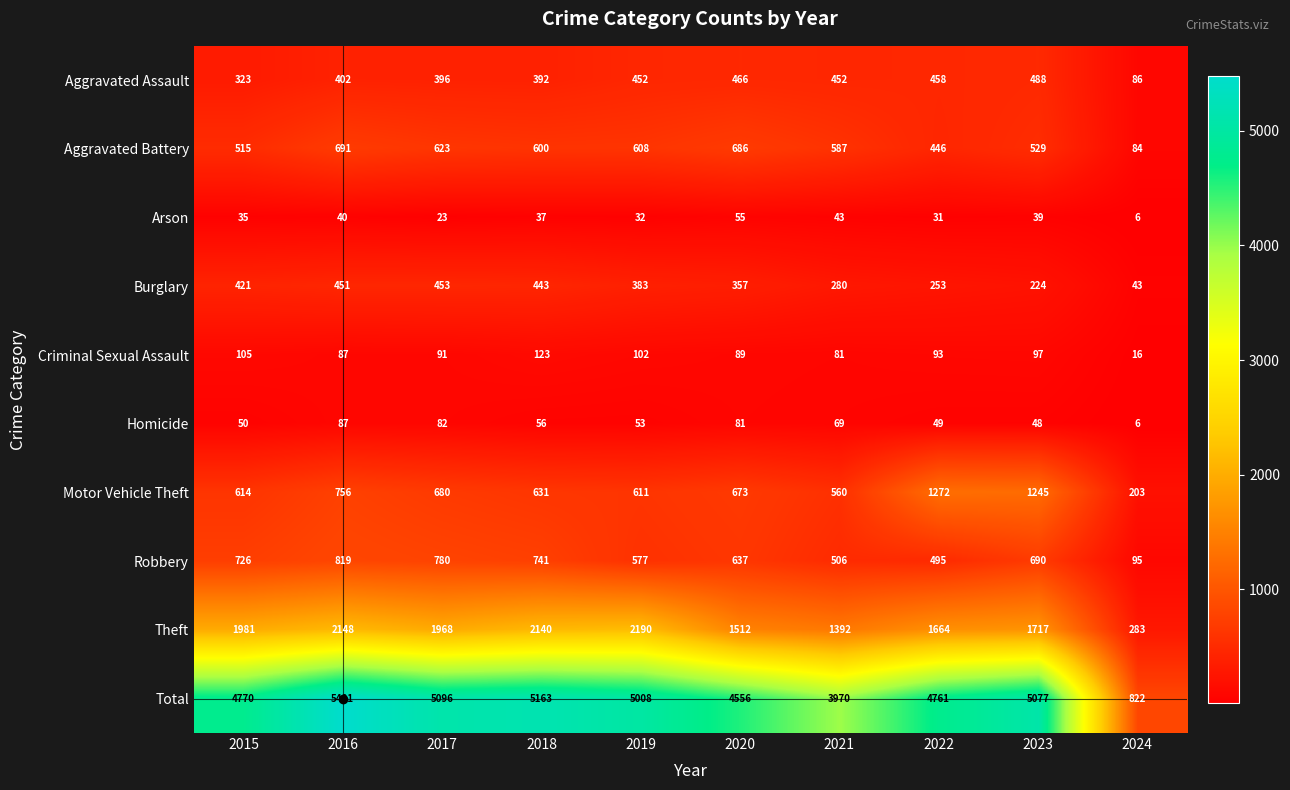

What is the minimum value for Aggravated Assault?

86